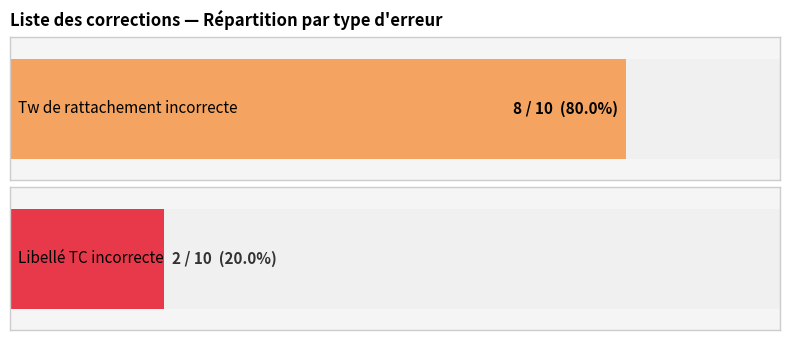

The value of Libellé TC incorrecte at Libellé TC incorrecte is 2. True or false?

True